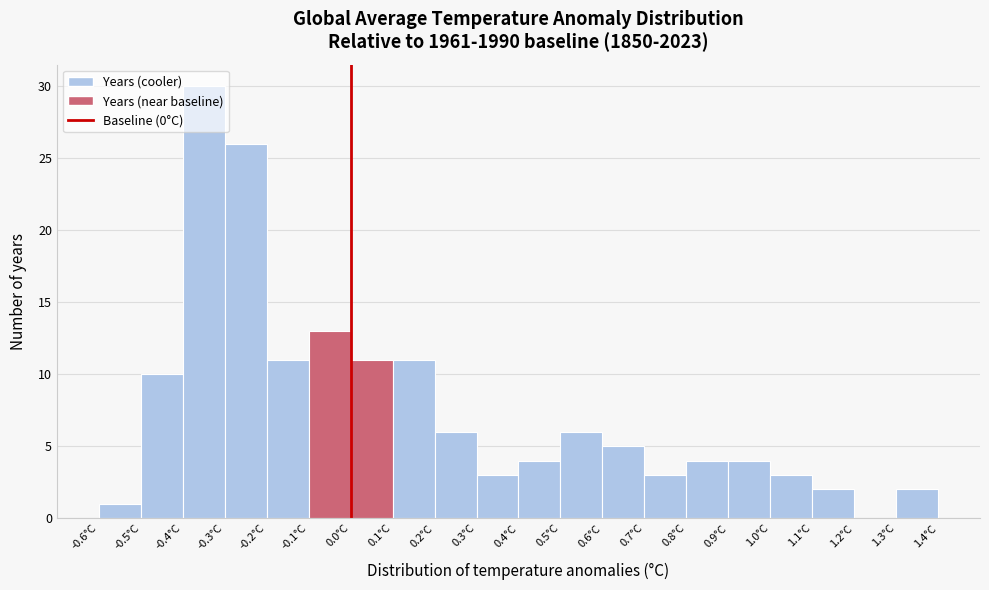

Which range on the x-axis has the tallest bar?

-0.4 to -0.3